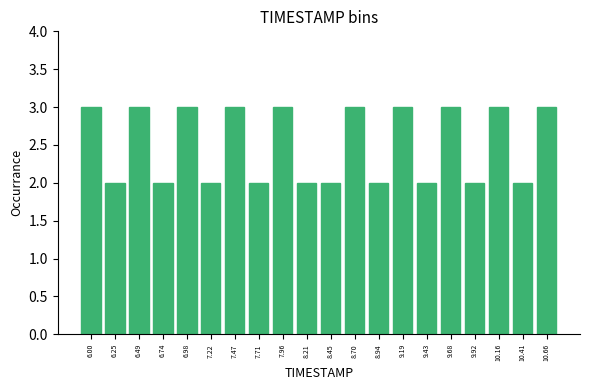

Reading left to right, transcribe all the data shown in this chart.

6.00=3	6.25=2	6.49=3	6.74=2	6.98=3	7.22=2	7.47=3	7.71=2	7.96=3	8.21=2	8.45=2	8.70=3	8.94=2	9.19=3	9.43=2	9.68=3	9.92=2	10.16=3	10.41=2	10.66=3